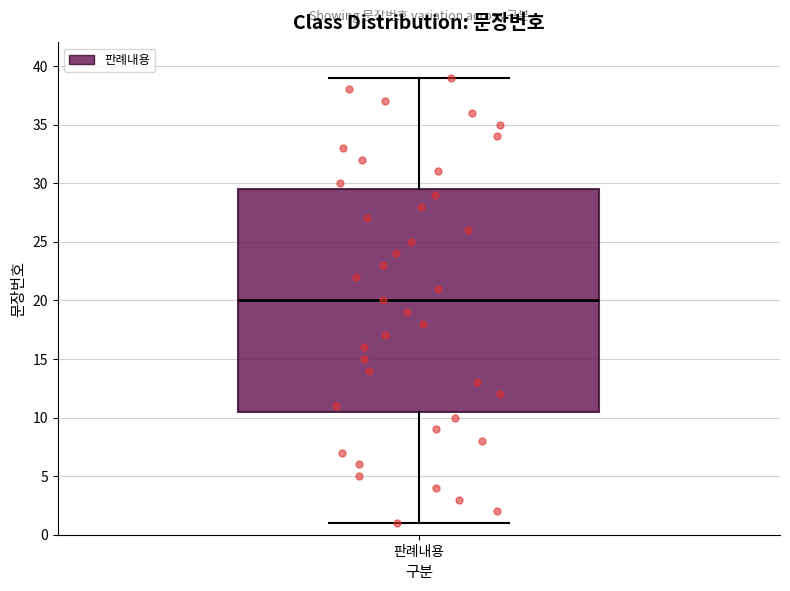

Transcribe this box plot: give where the median line is, the range the box spans, and where the two whiskers end, as read against the y-axis. The values are not printed on the chart, so give them approximately, as read against the axis.

median 20.0, box 10.5 to 29.5, whiskers 1.0 to 39.0